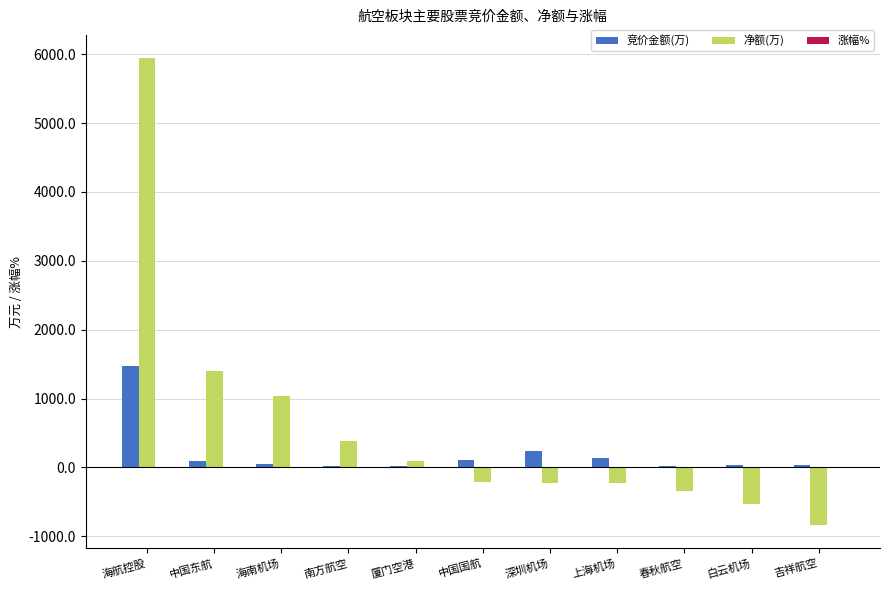

The value of 竞价金额(万) at 海航控股 is 1469.9. True or false?

True